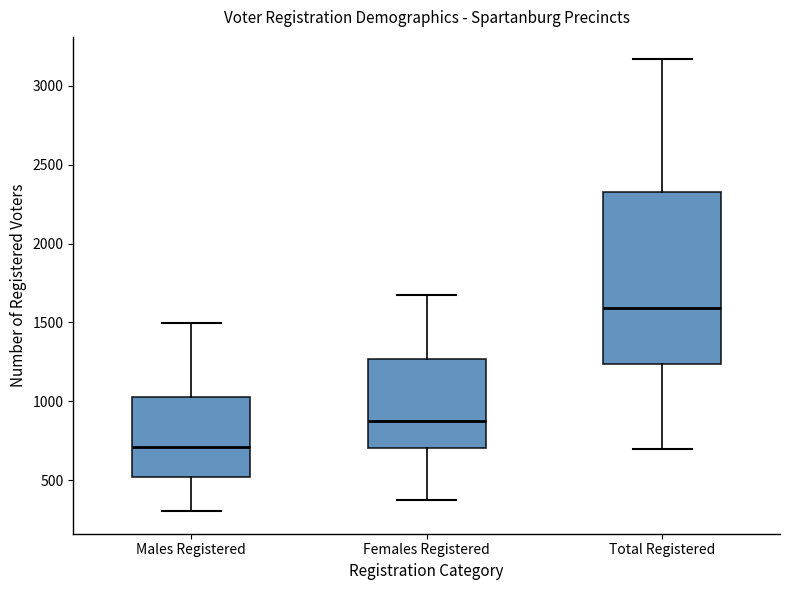

Comparing the boxes themselves (not the whiskers), which one is the tallest?

Total Registered